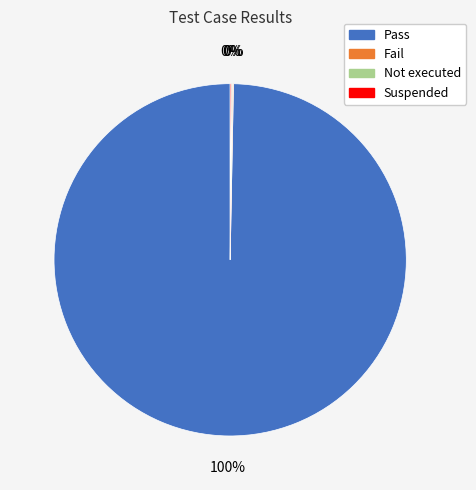

To the nearest percent, what is the average slice percentage?

25%